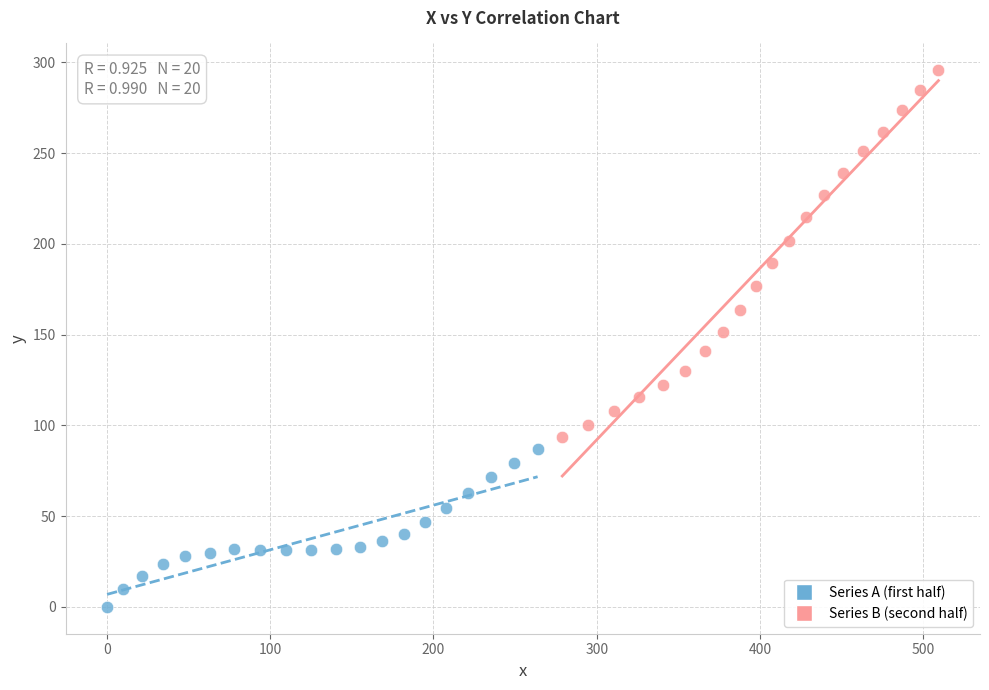

Which series contains the lowest Y value?

Series A (first half)